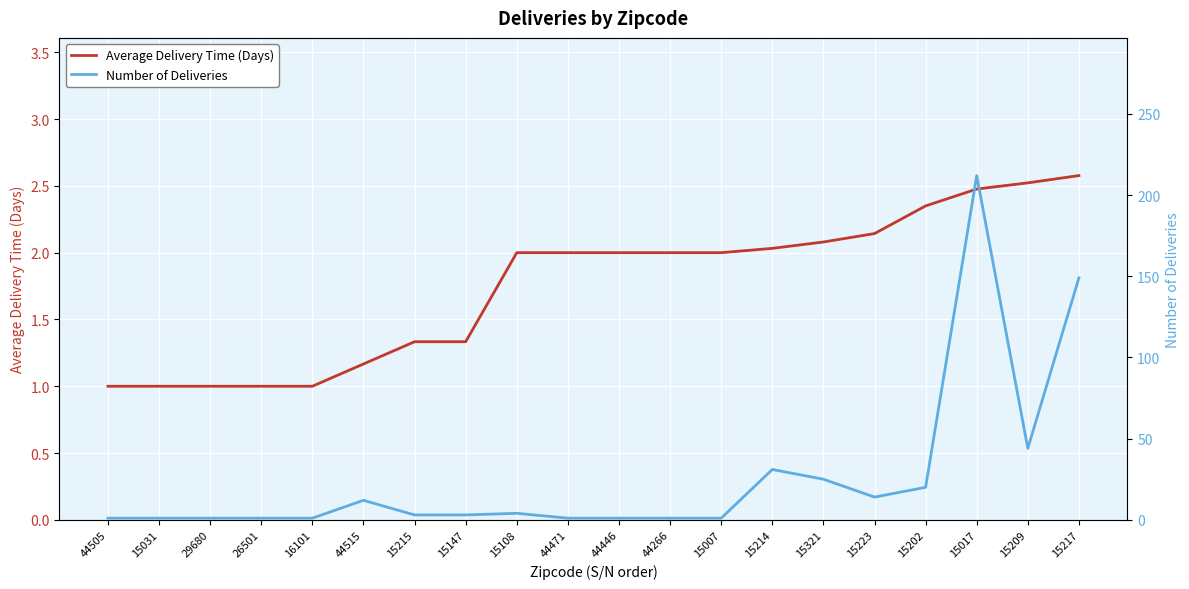

At which category is the sum across all series the highest?

15017